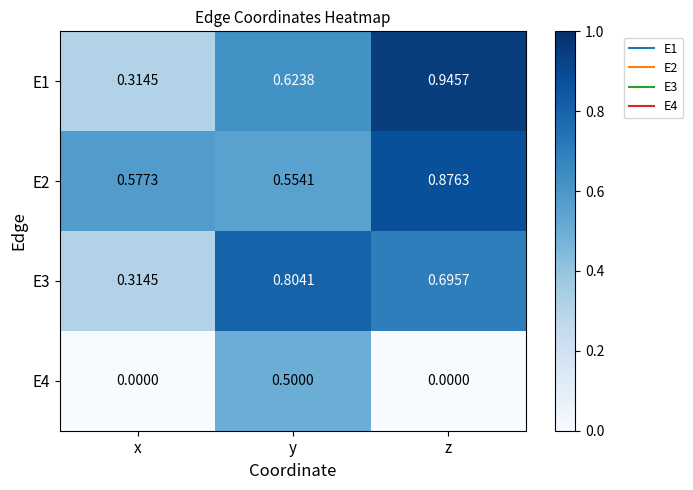

Which series has the largest total across all categories?

E2